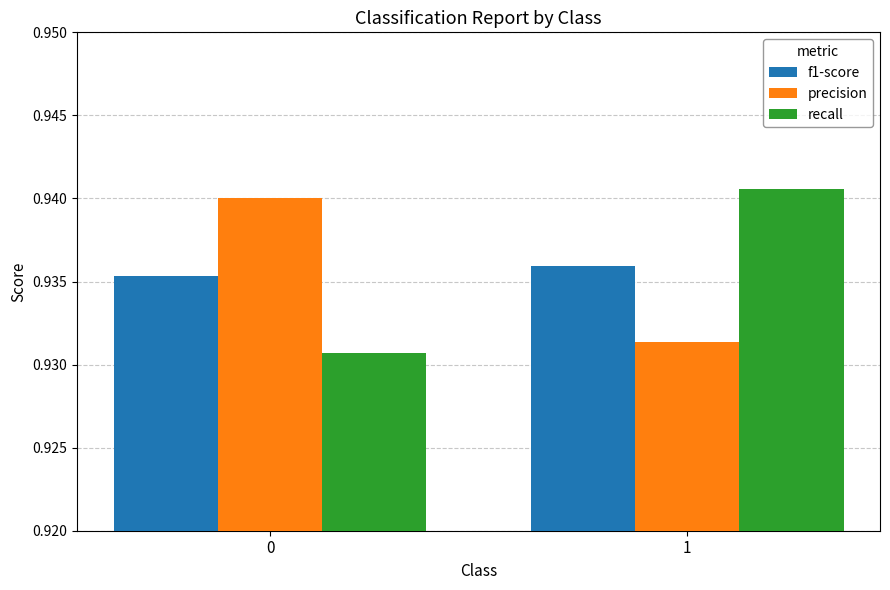

At 1, list the series in order from largest to smallest.

recall, f1-score, precision